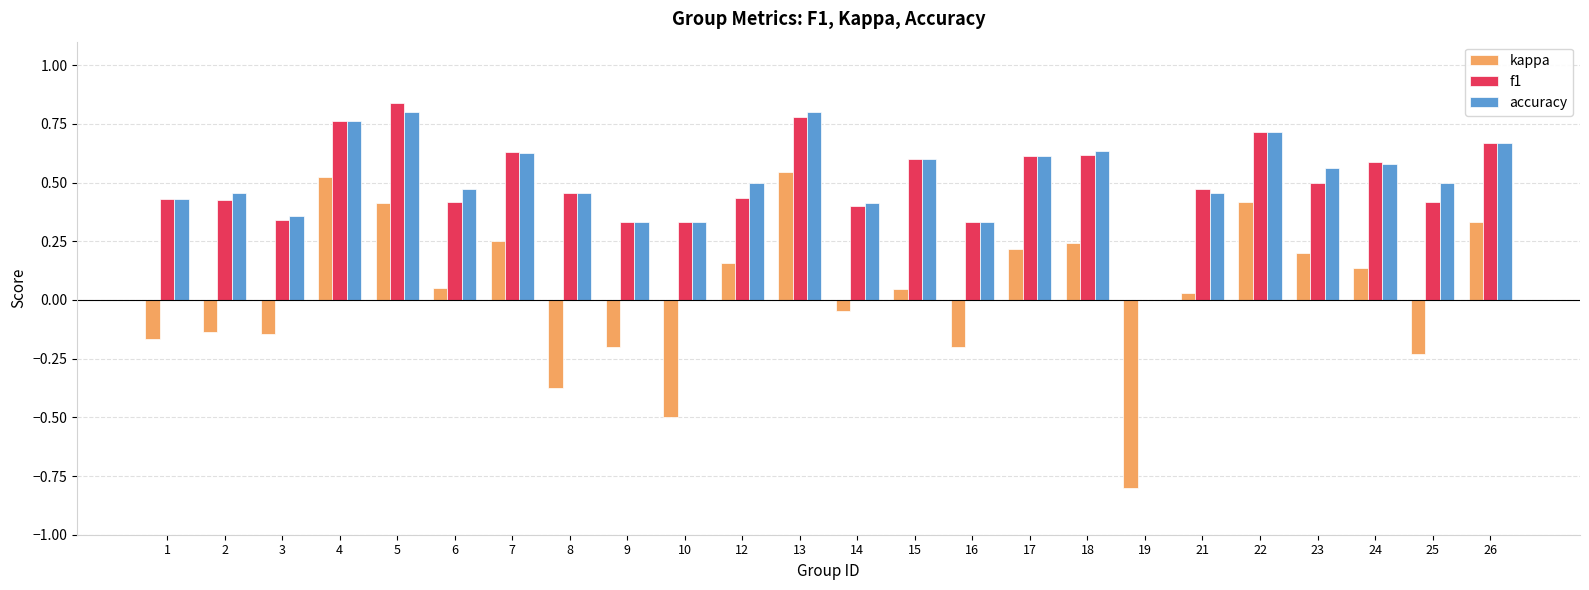

Between 14 and 22, which series saw the biggest shift?

kappa